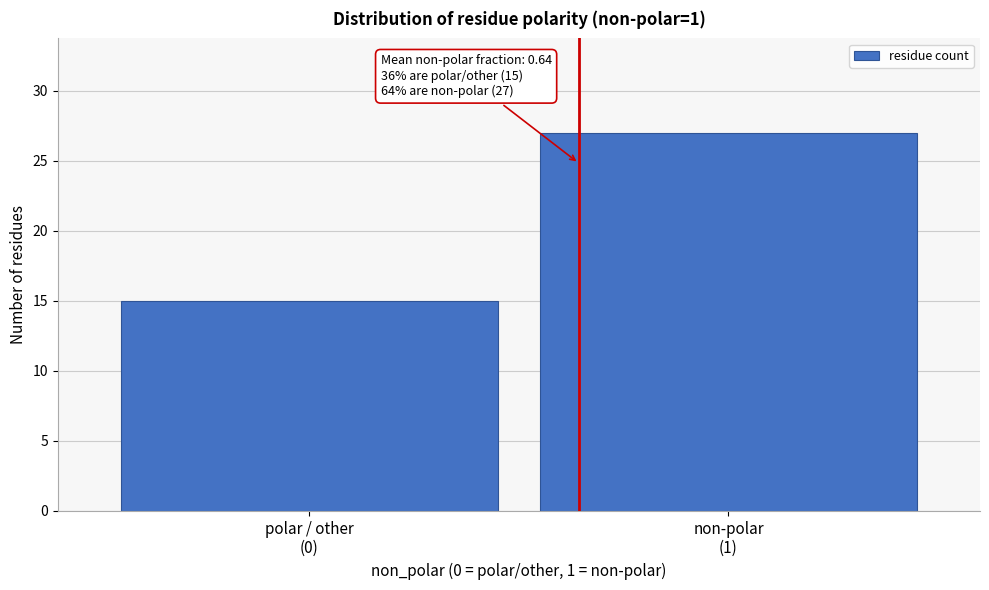

Reading left to right, extract all data points from this chart.

15	27